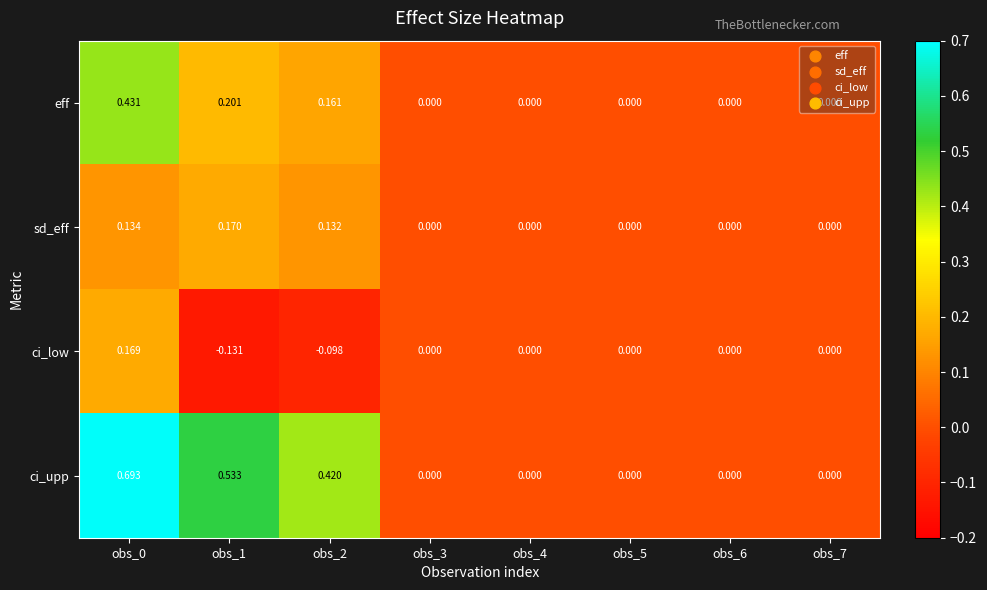

Rank the series by their maximum value, from highest to lowest.

ci_upp, eff, sd_eff, ci_low